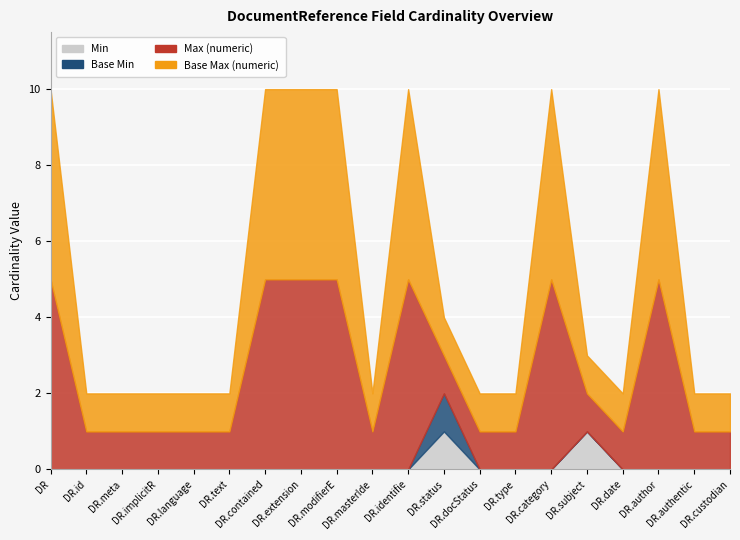

What are all the series names shown in the legend?

Min, Base Min, Max (numeric), Base Max (numeric)